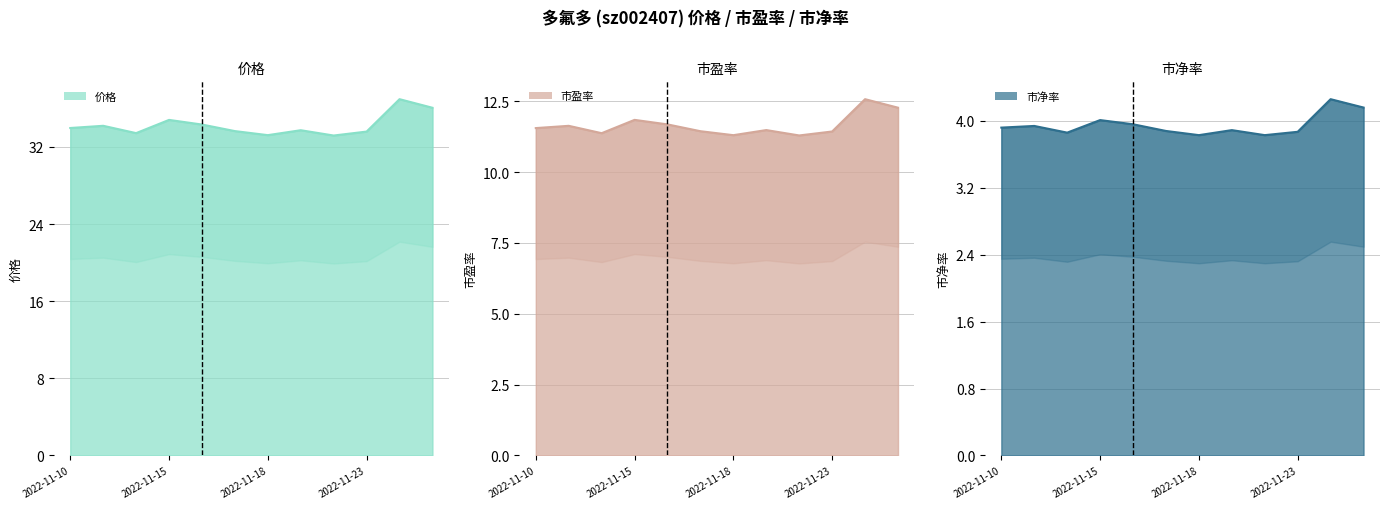

In 价格, how many points are higher than both neighbors (excluding endpoints)?

4